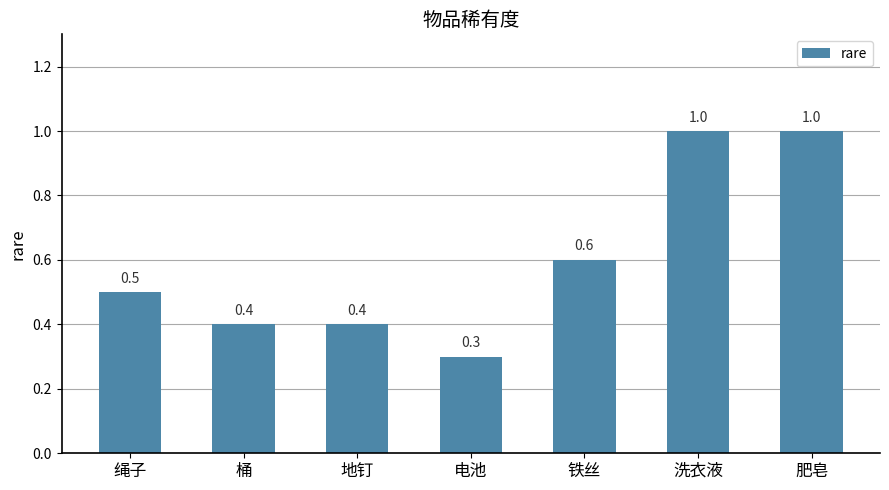

Reading right to left, list all the values displayed in this chart.

肥皂=1.0	洗衣液=1.0	铁丝=0.6	电池=0.3	地钉=0.4	桶=0.4	绳子=0.5